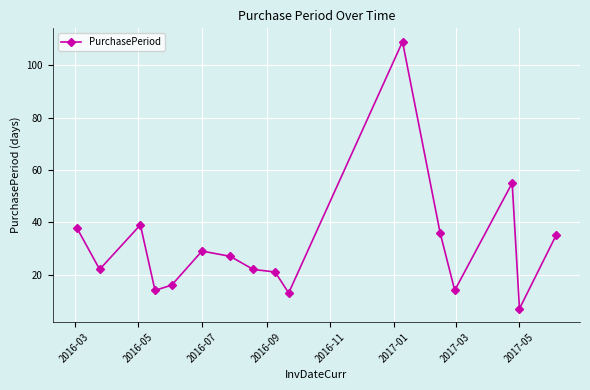

What is the value of the 14th point from the left?

55